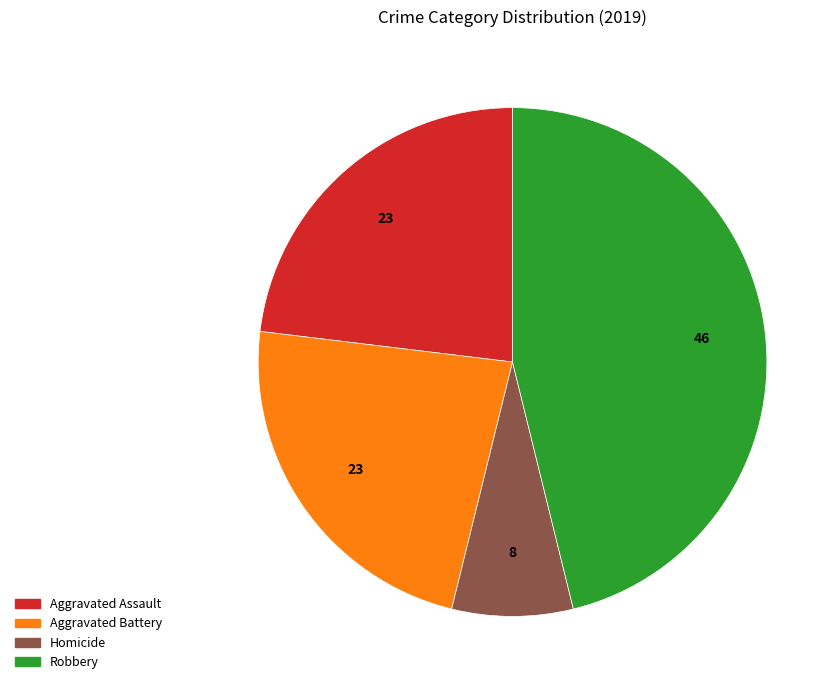

Is there any slice that represents more than half of the pie?

No